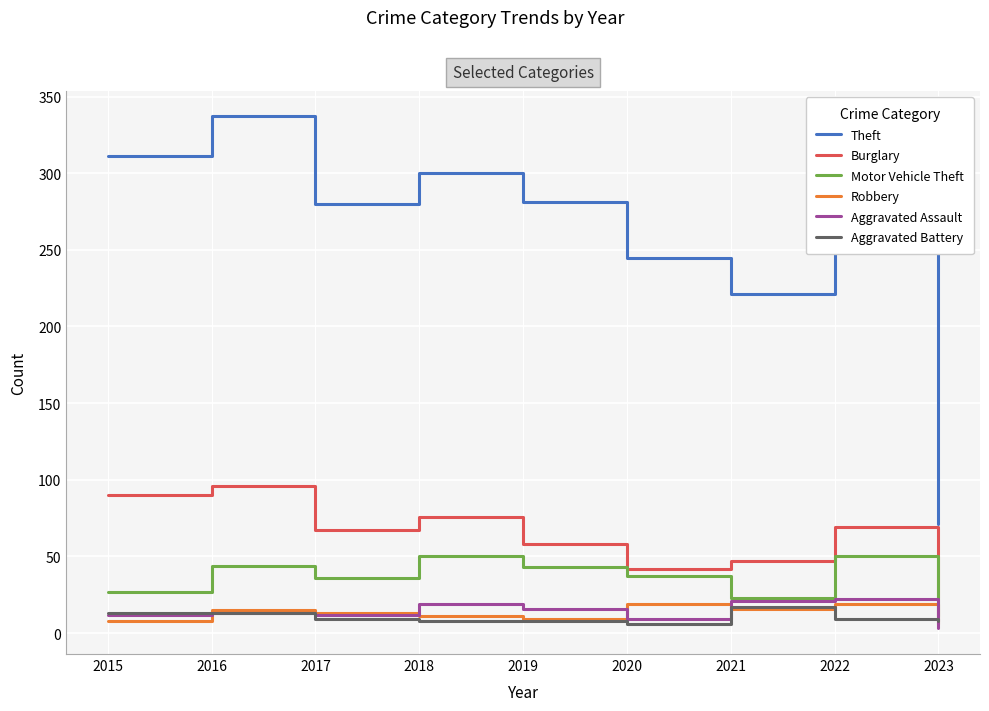

Which category has the lowest value across all series?

2023